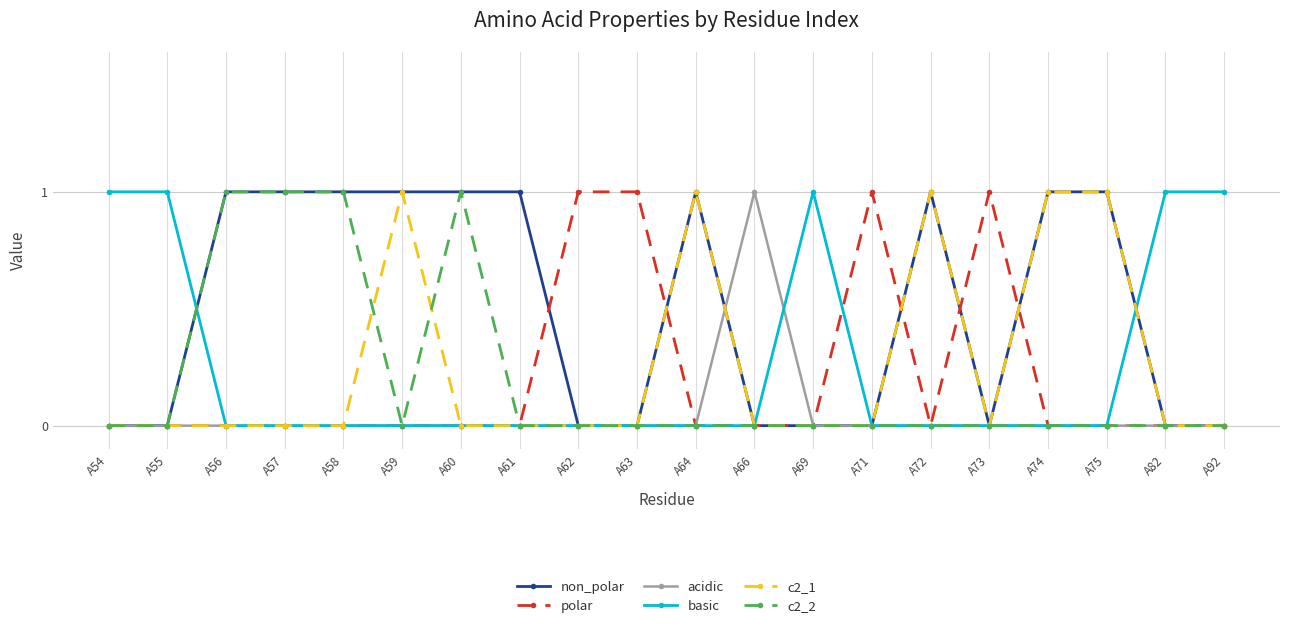

Which series has the largest total across all categories?

non_polar